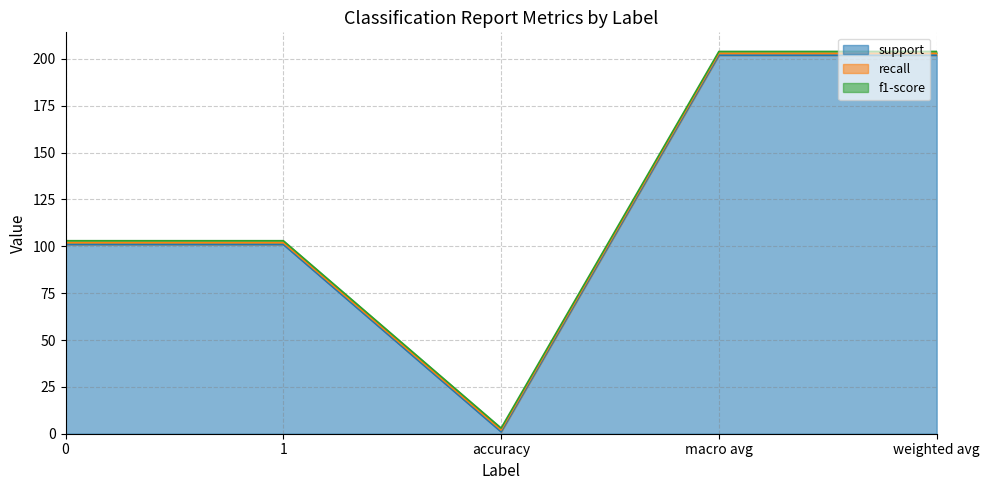

Count the number of data series in this chart.

3